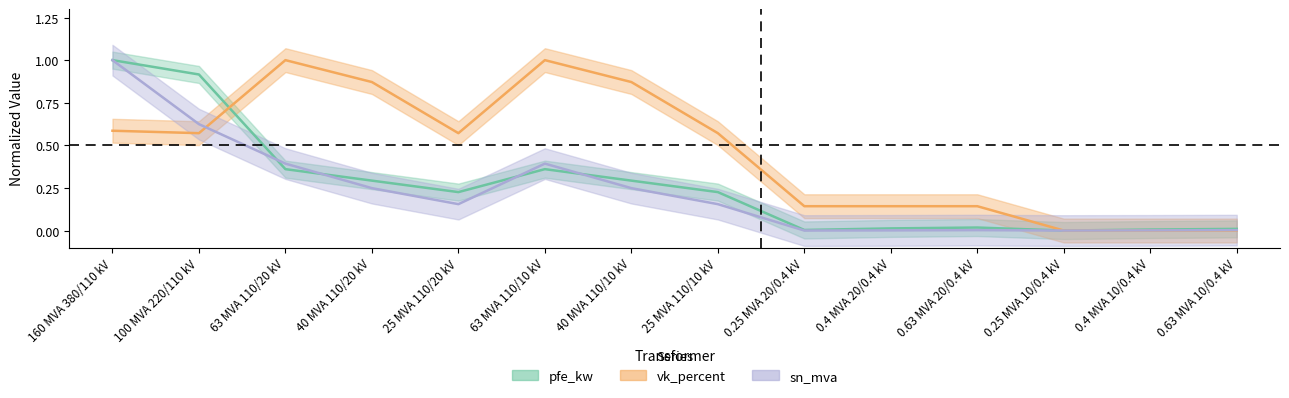

Between 25 MVA 110/20 kV and 40 MVA 110/10 kV, which series saw the biggest shift?

vk_percent